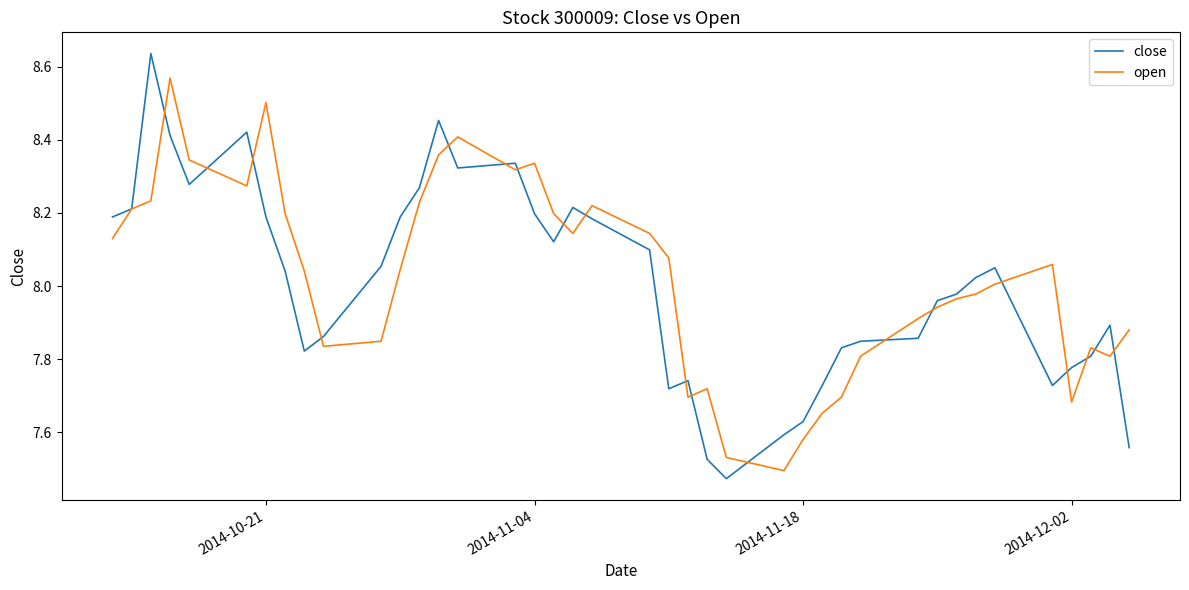

What are all the series names shown in the legend?

close, open